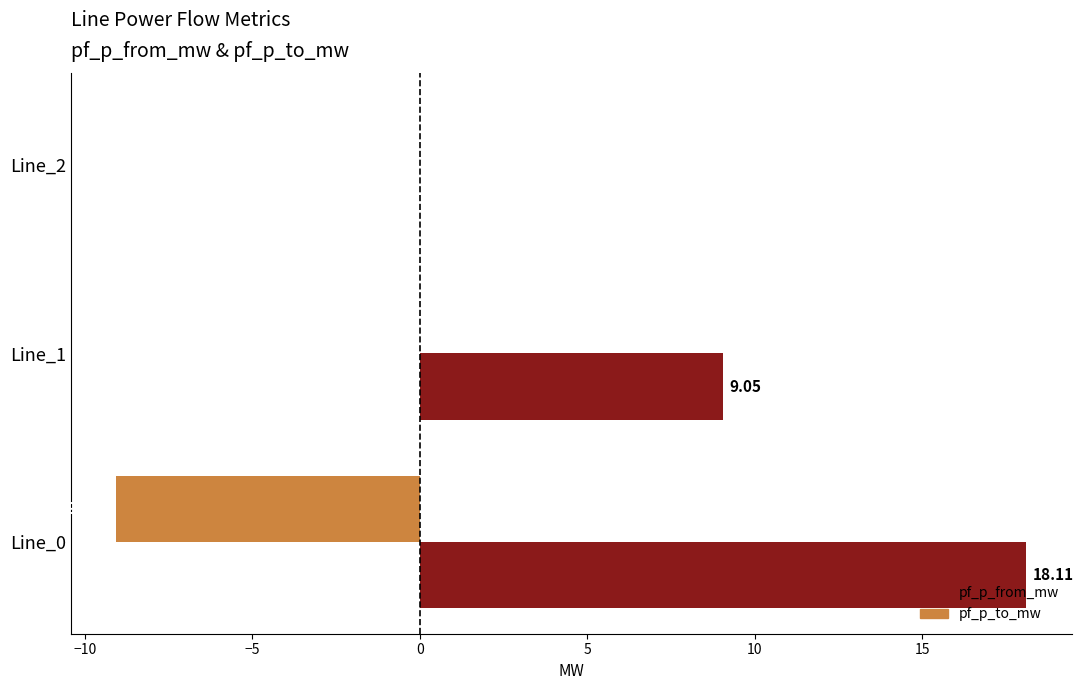

Which series changed the most between Line_0 and Line_1?

pf_p_from_mw